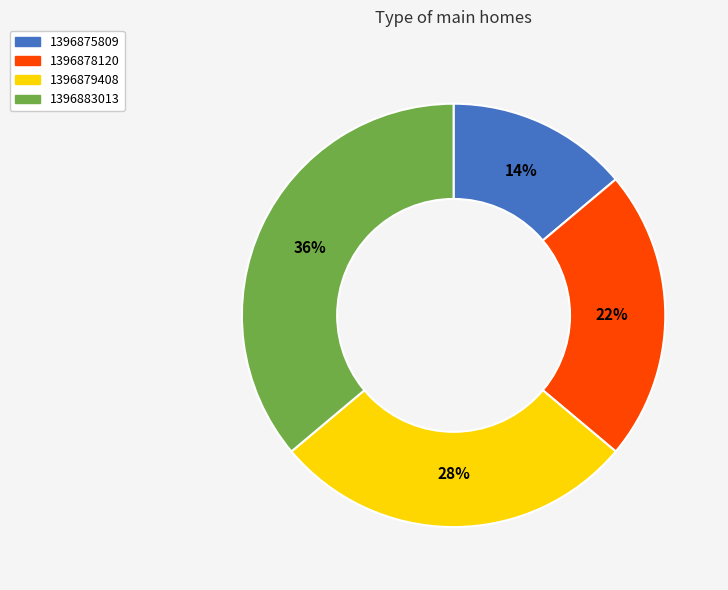

True or false: 1396883013 accounts for 26% of the total.

False